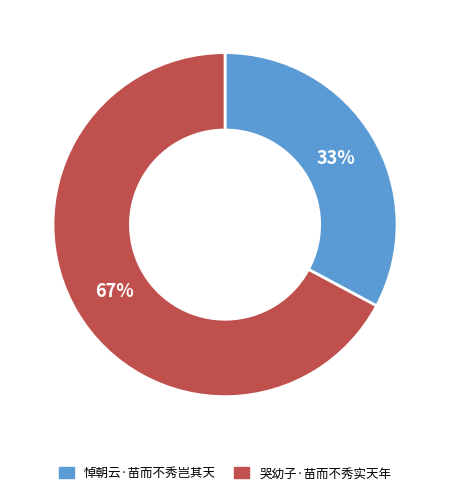

How many segments does this pie chart have?

2